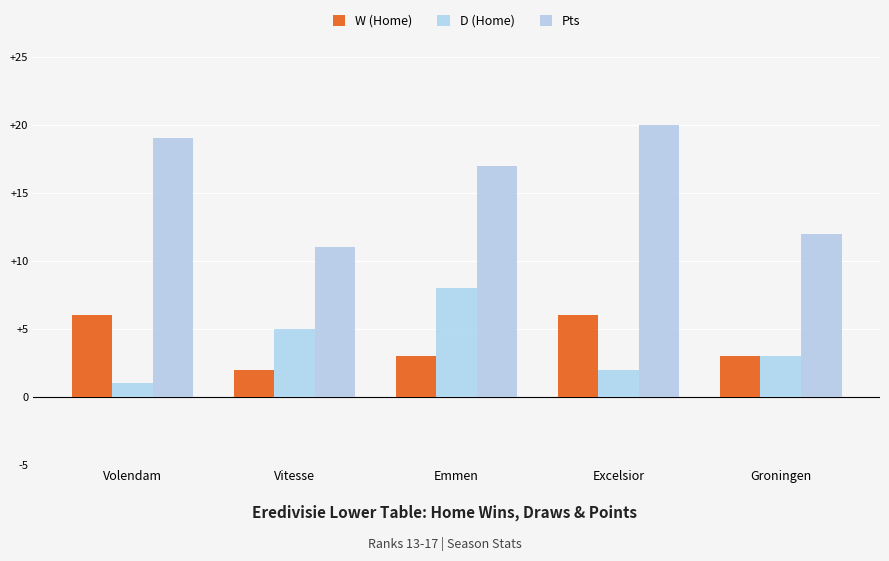

How many W (Home) values are between 3 and 6?

4